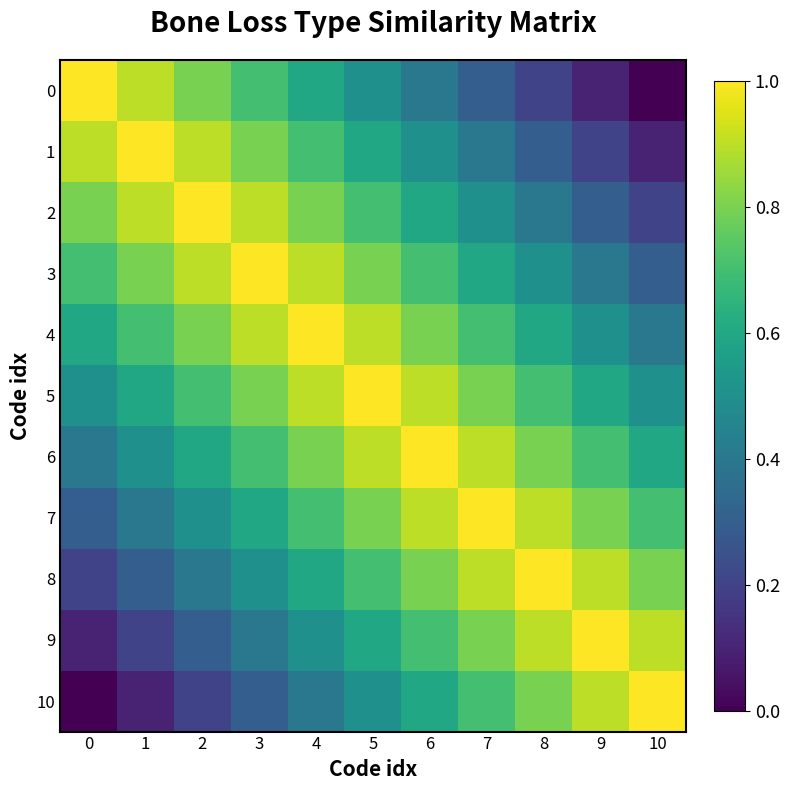

Reading right to left, list all the values displayed in this chart.

0: 10=0.0	9=0.1	8=0.2	7=0.3	6=0.4	5=0.5	4=0.6	3=0.7	2=0.8	1=0.9	0=1.0
1: 10=0.1	9=0.2	8=0.3	7=0.4	6=0.5	5=0.6	4=0.7	3=0.8	2=0.9	1=1.0	0=0.9
2: 10=0.2	9=0.3	8=0.4	7=0.5	6=0.6	5=0.7	4=0.8	3=0.9	2=1.0	1=0.9	0=0.8
3: 10=0.3	9=0.4	8=0.5	7=0.6	6=0.7	5=0.8	4=0.9	3=1.0	2=0.9	1=0.8	0=0.7
4: 10=0.4	9=0.5	8=0.6	7=0.7	6=0.8	5=0.9	4=1.0	3=0.9	2=0.8	1=0.7	0=0.6
5: 10=0.5	9=0.6	8=0.7	7=0.8	6=0.9	5=1.0	4=0.9	3=0.8	2=0.7	1=0.6	0=0.5
6: 10=0.6	9=0.7	8=0.8	7=0.9	6=1.0	5=0.9	4=0.8	3=0.7	2=0.6	1=0.5	0=0.4
7: 10=0.7	9=0.8	8=0.9	7=1.0	6=0.9	5=0.8	4=0.7	3=0.6	2=0.5	1=0.4	0=0.3
8: 10=0.8	9=0.9	8=1.0	7=0.9	6=0.8	5=0.7	4=0.6	3=0.5	2=0.4	1=0.3	0=0.2
9: 10=0.9	9=1.0	8=0.9	7=0.8	6=0.7	5=0.6	4=0.5	3=0.4	2=0.3	1=0.2	0=0.1
10: 10=1.0	9=0.9	8=0.8	7=0.7	6=0.6	5=0.5	4=0.4	3=0.3	2=0.2	1=0.1	0=0.0